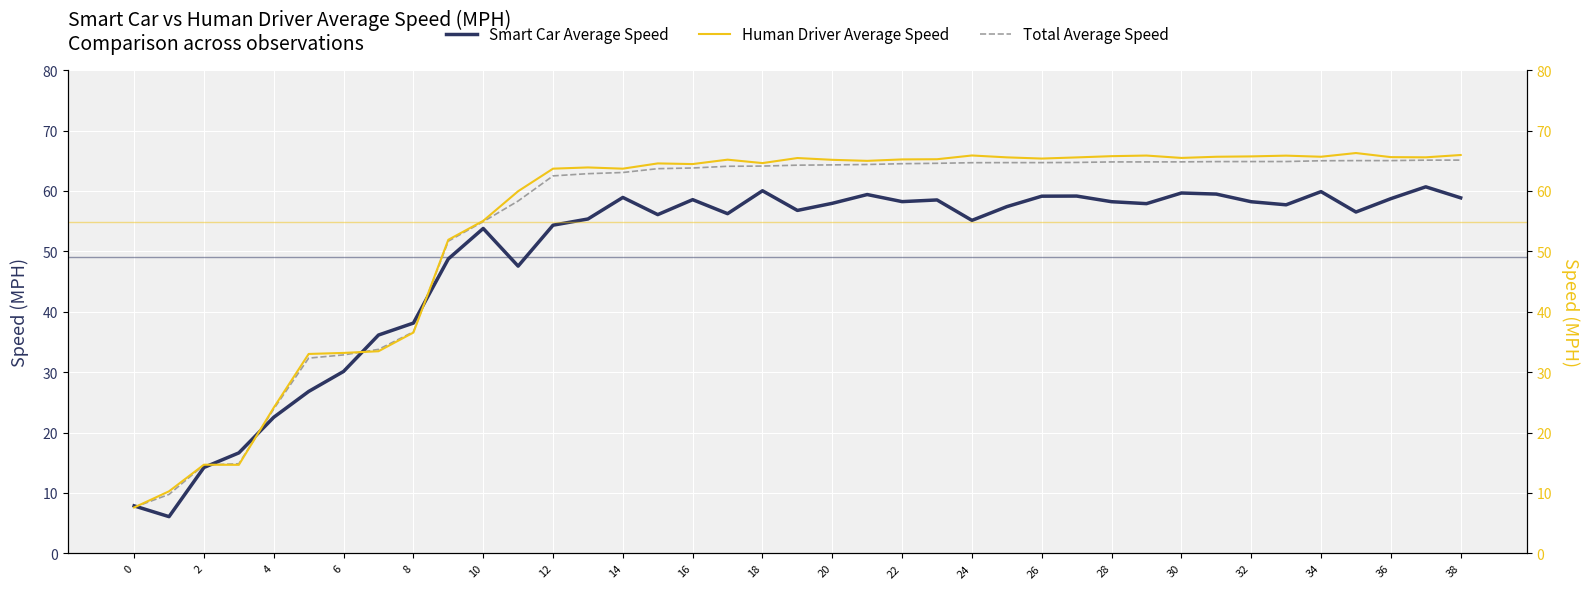

What is the maximum value for Total Average Speed?

65.1